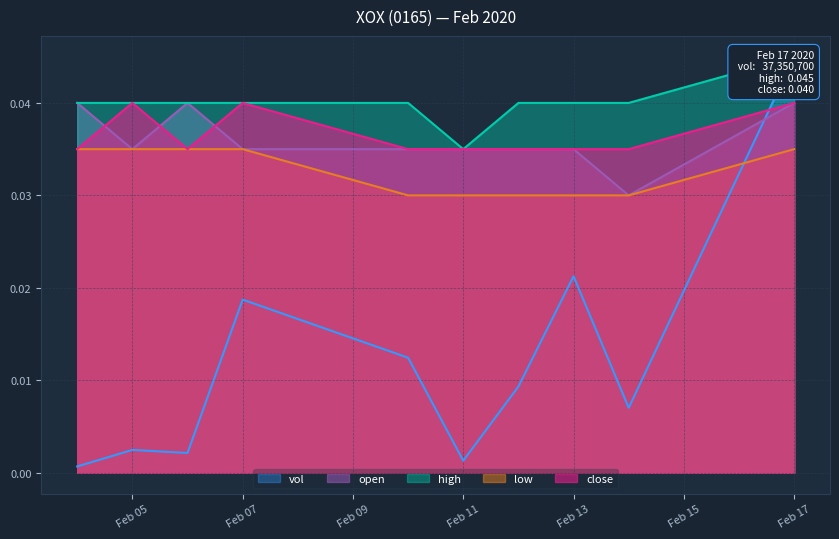

Rank the series by their maximum value, from lowest to highest.

low, open, close, vol, high